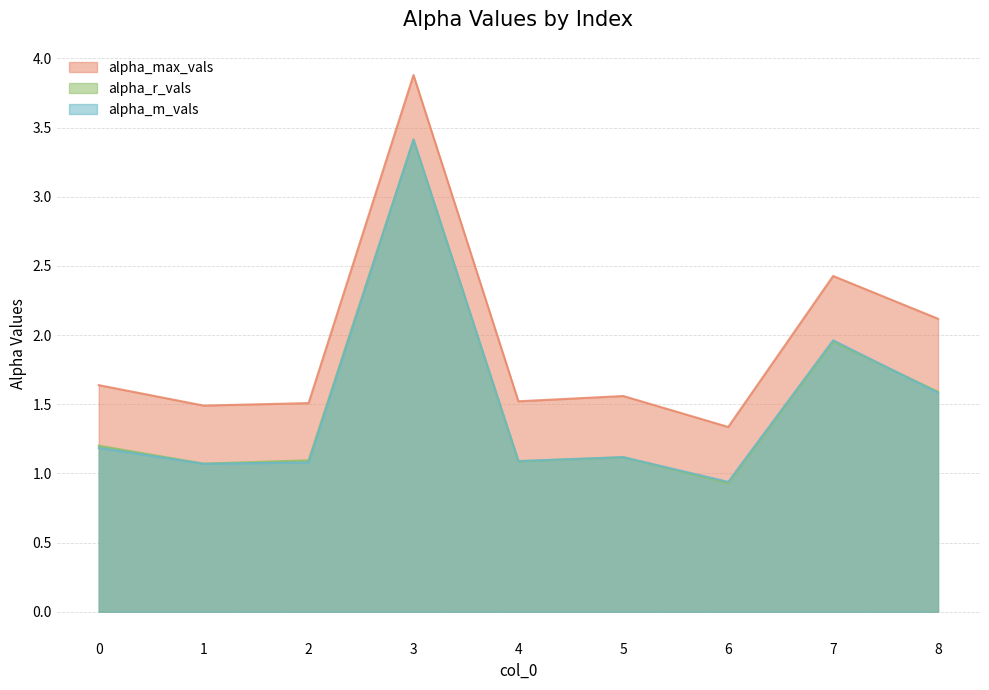

At which label does alpha_max_vals reach its minimum?

6